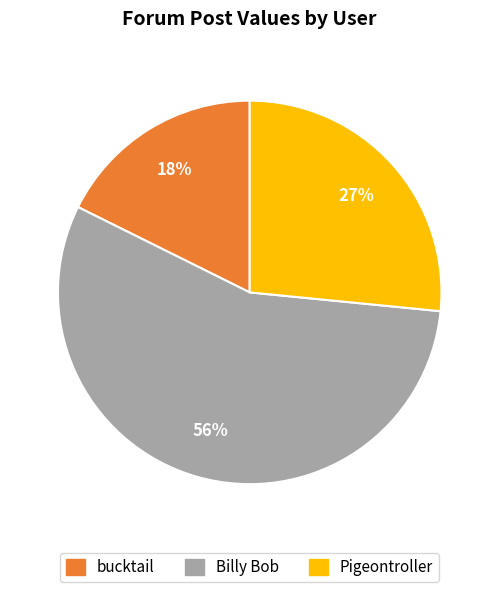

To the nearest percent, what is the difference between the largest and smallest slice percentages?

38%